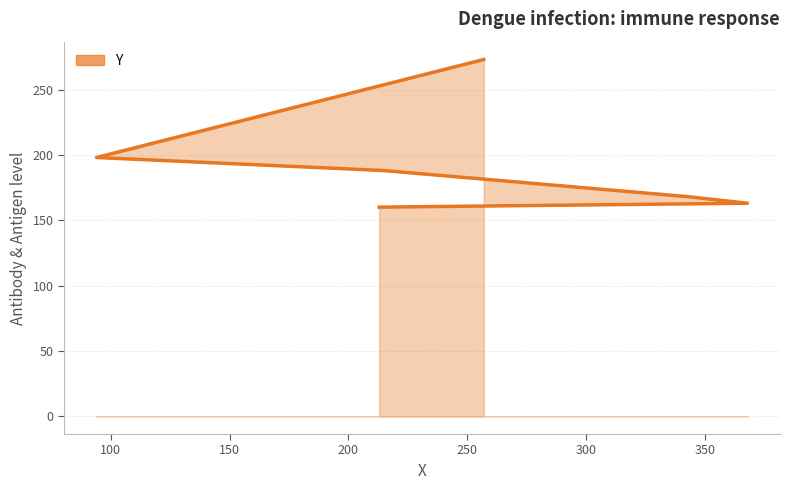

What is the value of the 6th point from the left?

273